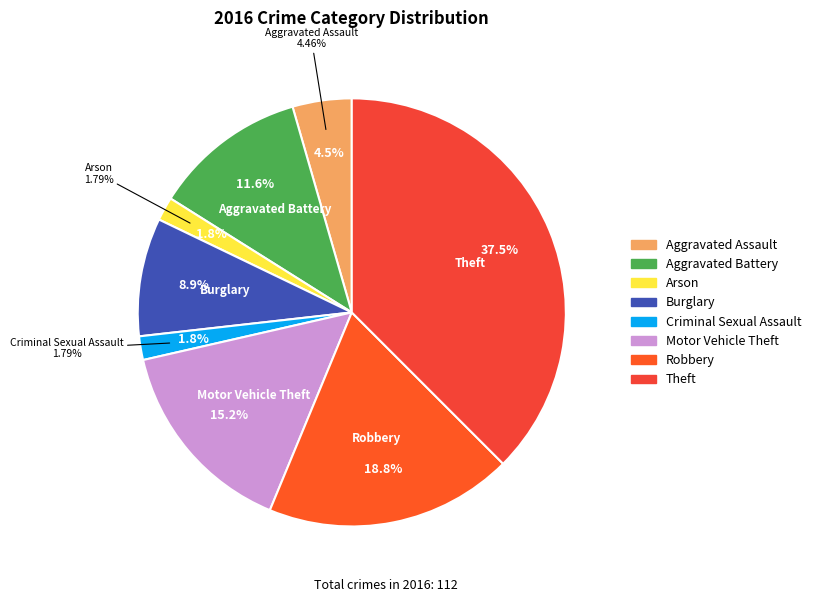

Does Robbery account for over 50% of the chart?

No